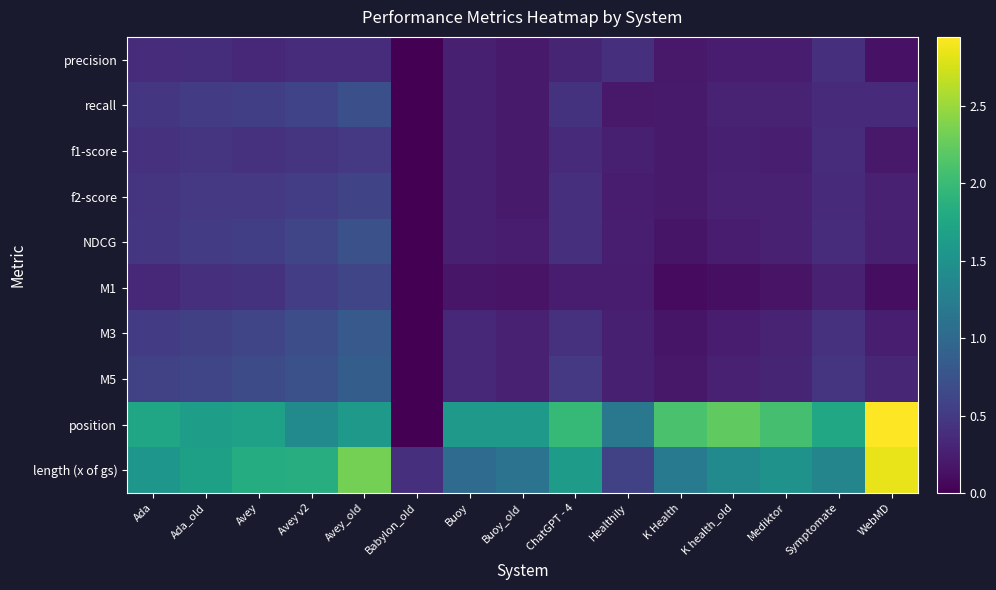

How many categories are shown in the chart?

15